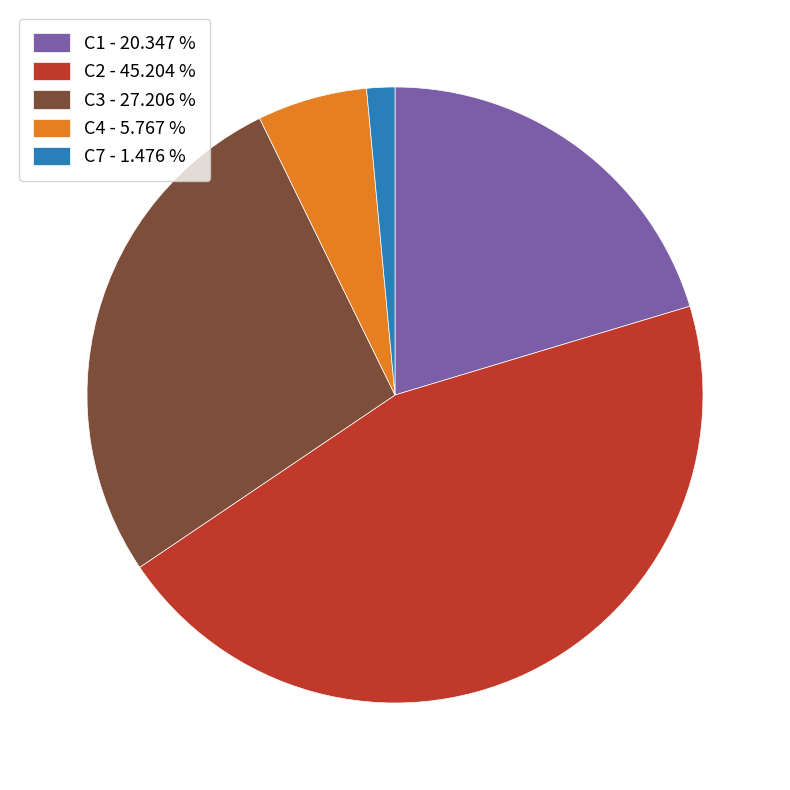

Count the number of slices in the pie.

5